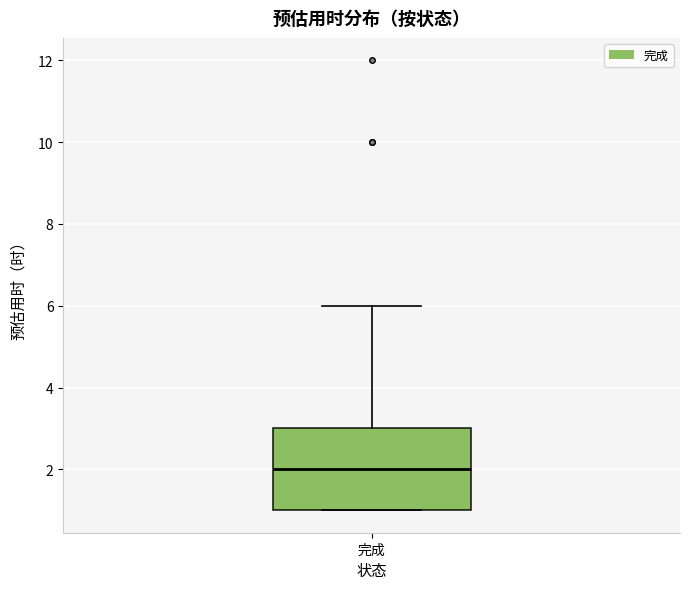

Transcribe this box plot: give where the median line is, the range the box spans, and where the two whiskers end, as read against the y-axis. The values are not printed on the chart, so give them approximately, as read against the axis.

median 2, box 1 to 3, whiskers 1 to 6